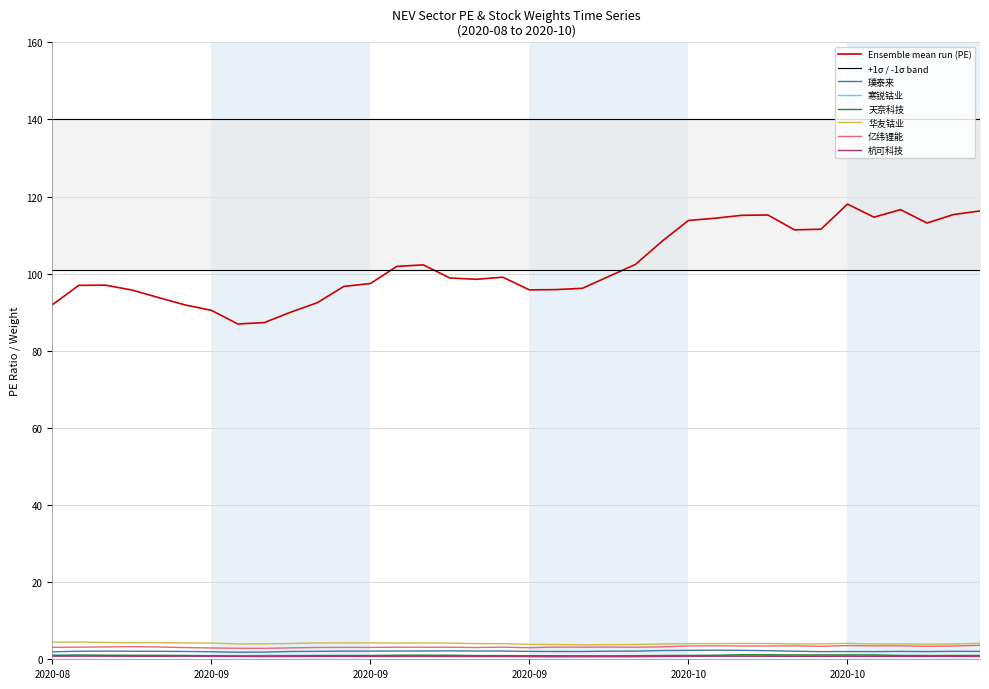

What position from the left is 2020-10-27?

36